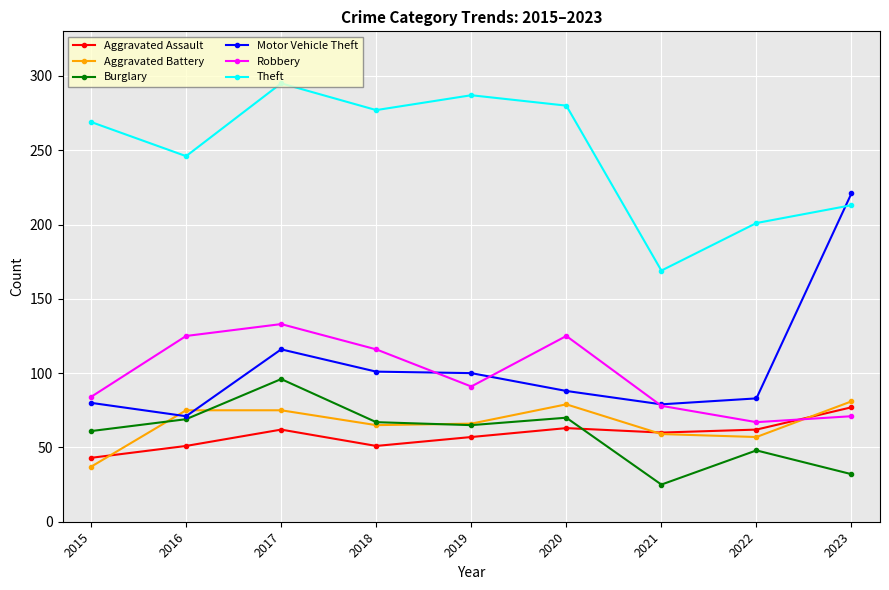

What is the lowest value of the Burglary series?

25